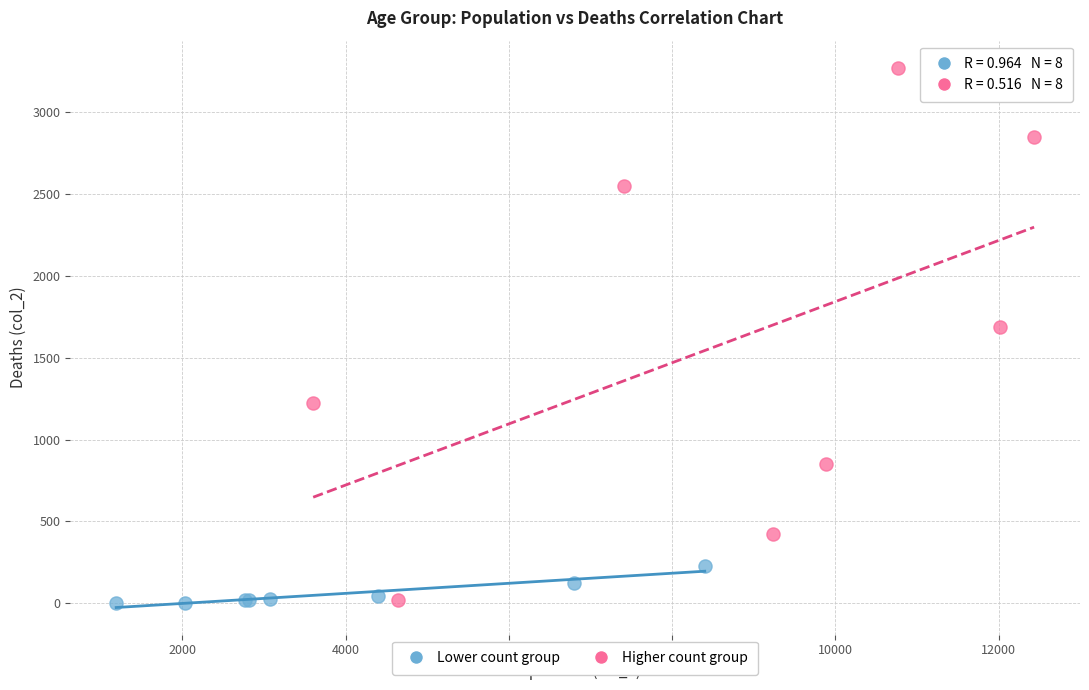

Which series has the largest Y range (max minus min)?

Higher count group